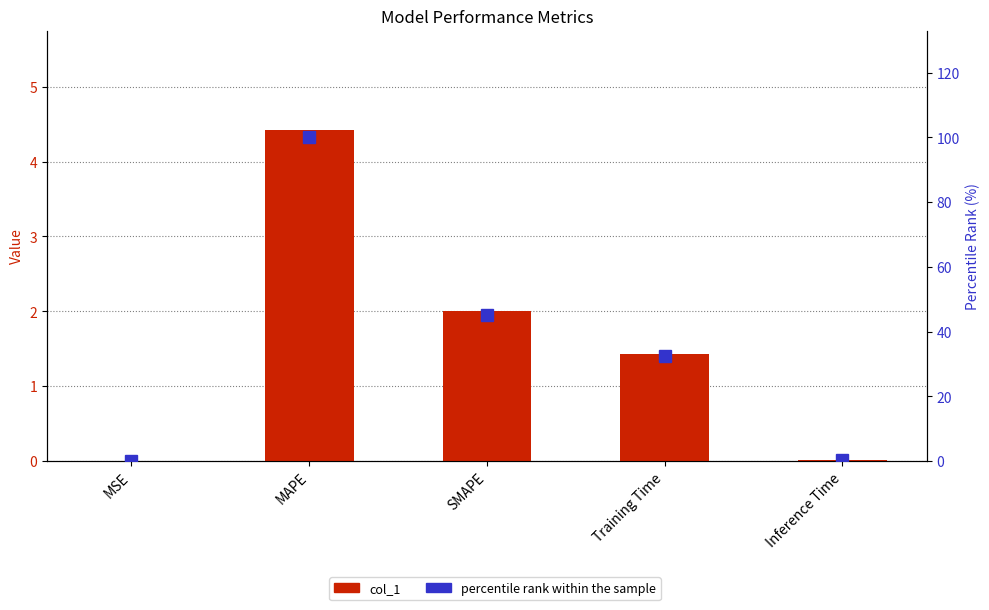

Reading left to right, transcribe all the data shown in this chart.

col_1: MSE=0.0	MAPE=4.4	SMAPE=2.0	Training Time=1.4	Inference Time=0.0
percentile rank within the sample: MSE=0.0	MAPE=100.0	SMAPE=45.2	Training Time=32.3	Inference Time=0.2